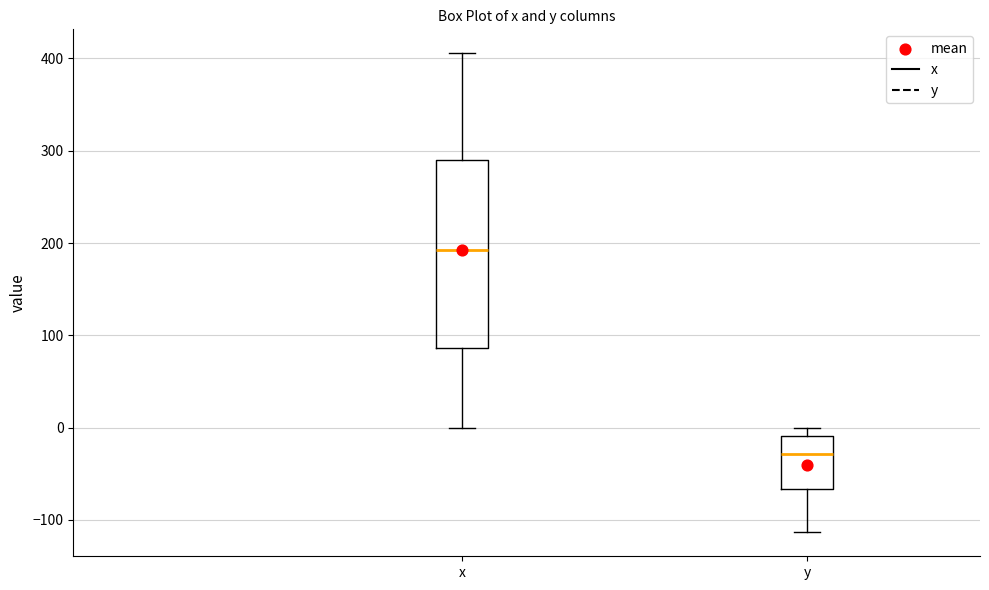

Comparing the boxes themselves (not the whiskers), which one is the tallest?

x